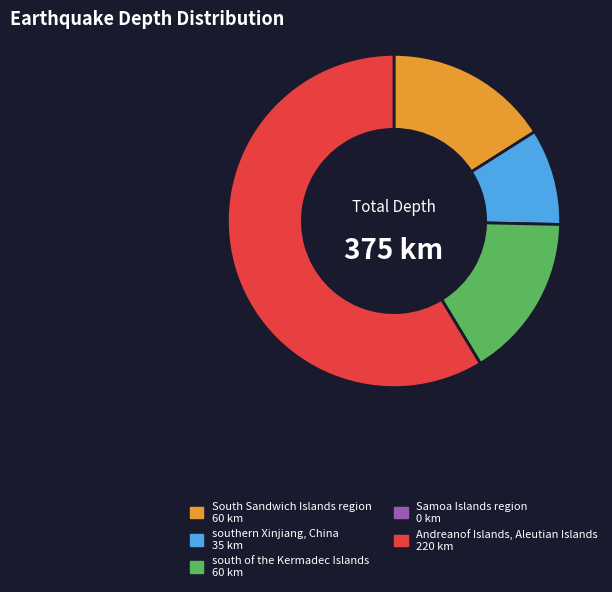

Do South Sandwich Islands region and southern Xinjiang, China together represent more than half of the pie?

No